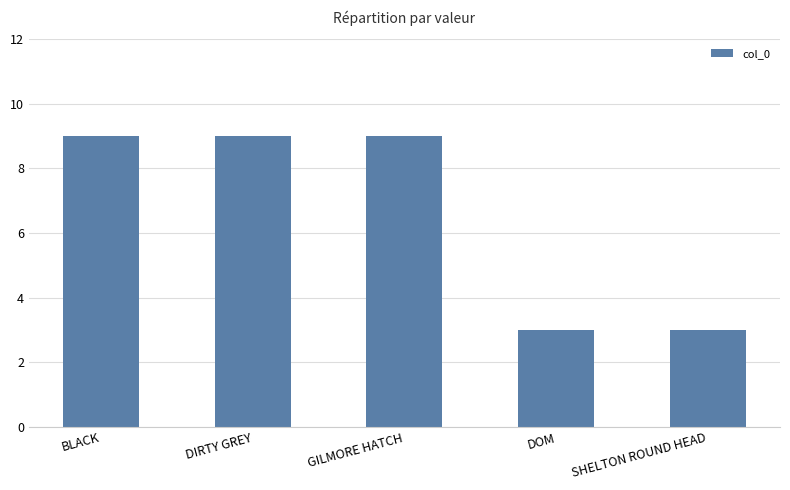

What value does the data have at GILMORE HATCH?

9